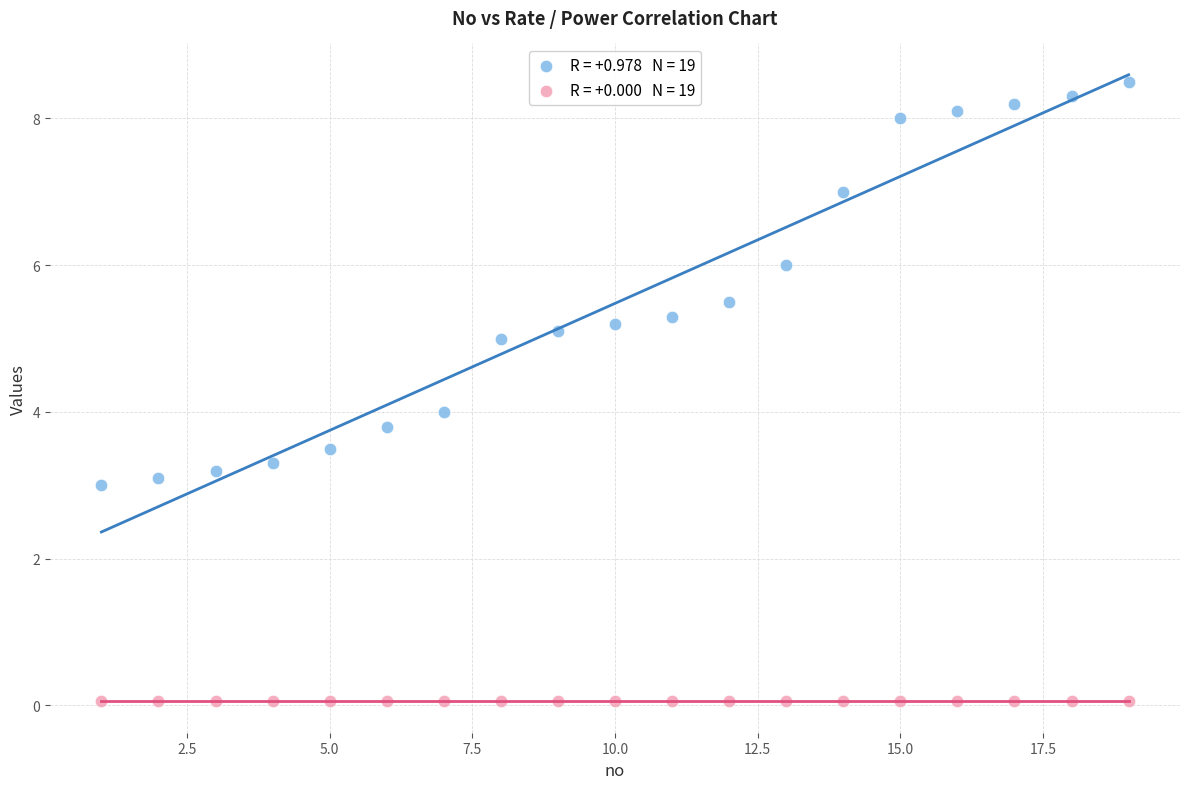

How many data points are displayed?

38